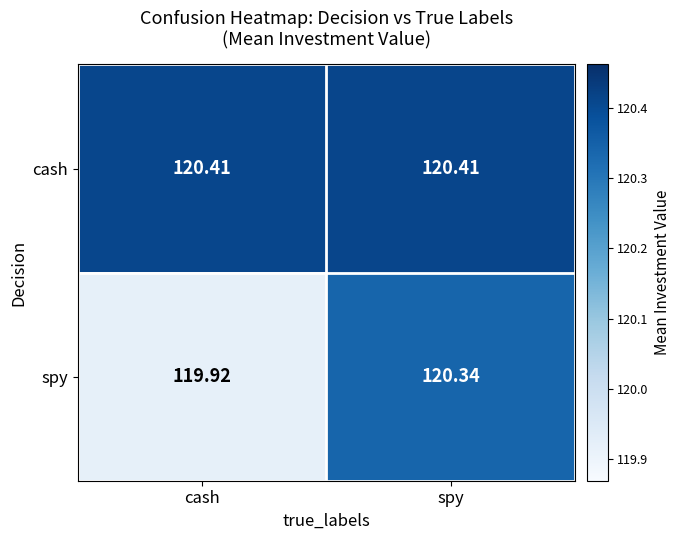

How many series are shown in this chart?

2